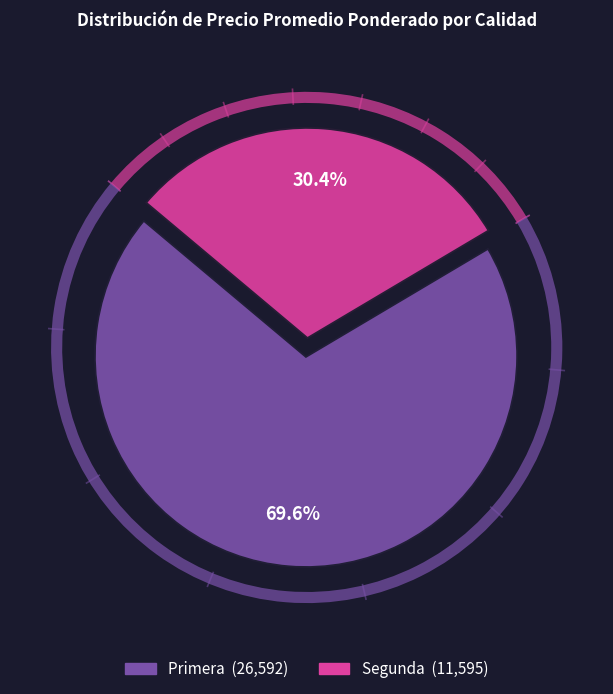

Count the number of slices in the pie.

2